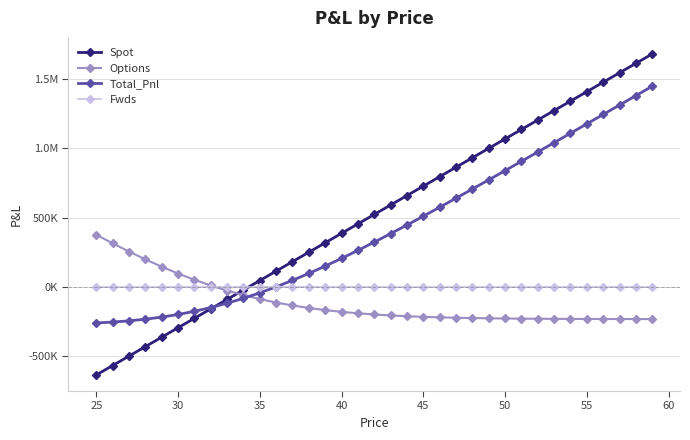

What are all the series names shown in the legend?

Spot, Options, Total_Pnl, Fwds